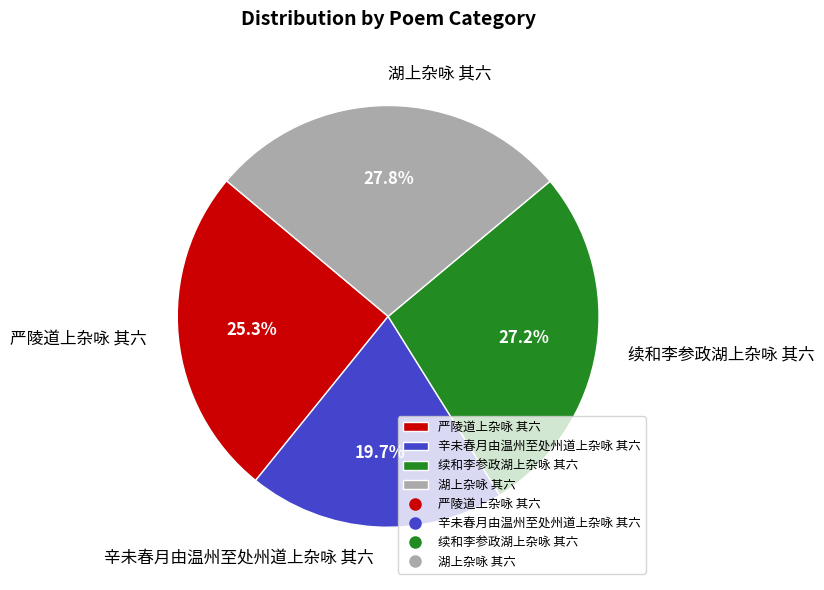

To the nearest percent, what is the average slice percentage?

25%